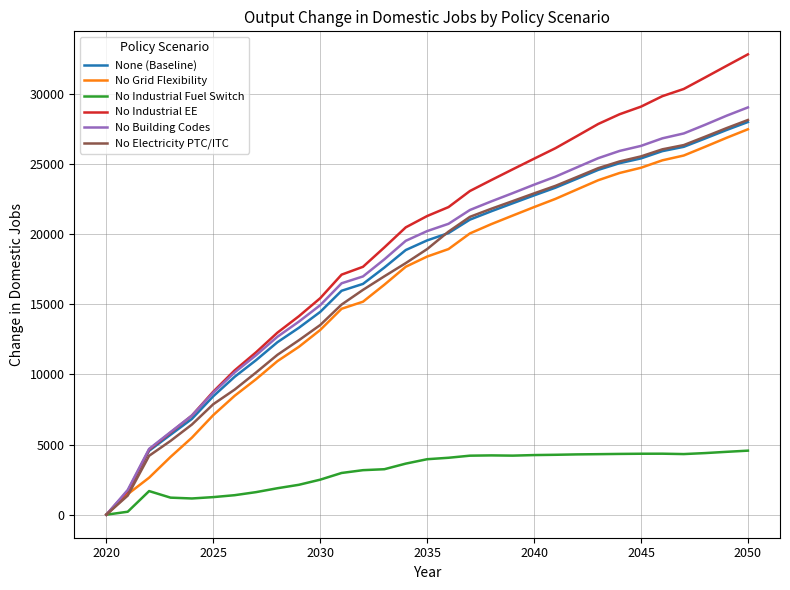

What is the average value of the No Electricity PTC/ITC series?

17185